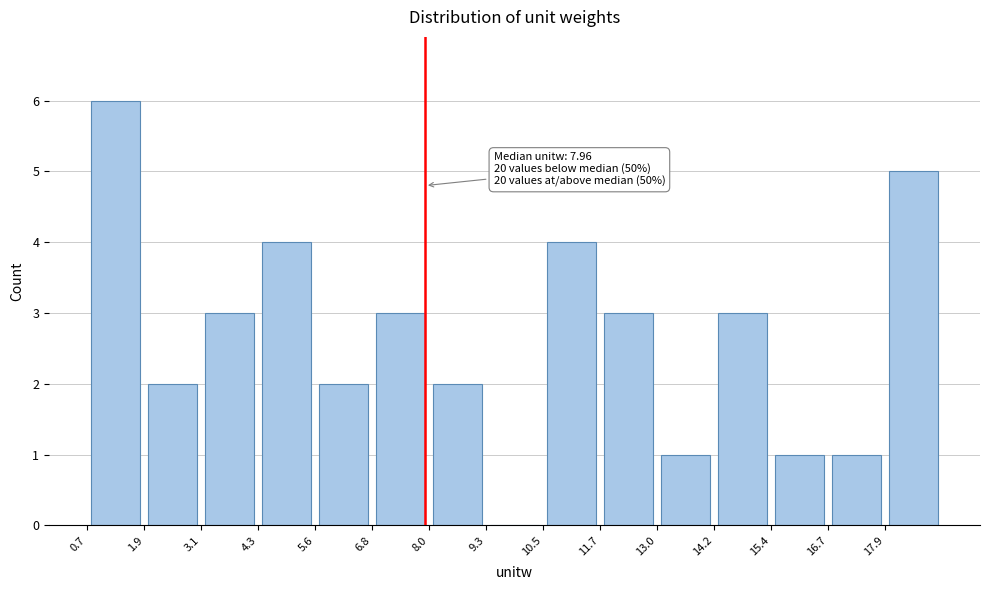

Over which range of the x-axis is the bar tallest?

0.6 to 1.8